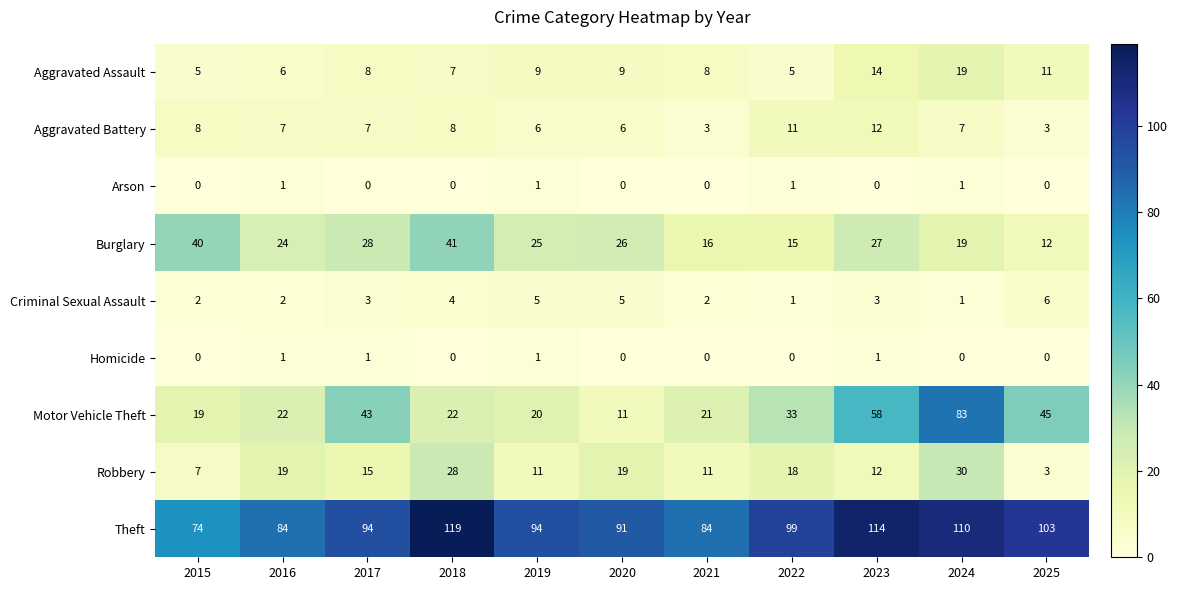

At which label does Aggravated Assault reach its peak?

2024